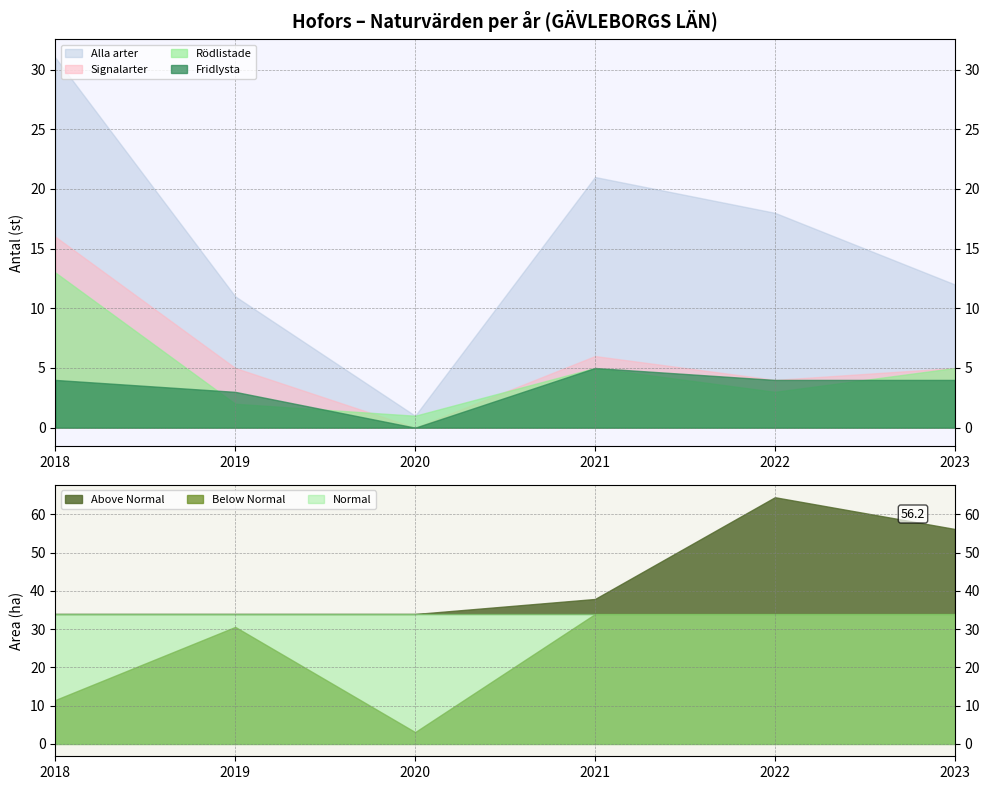

True or false: Area (ha) and Fridlysta intersect in this chart.

False